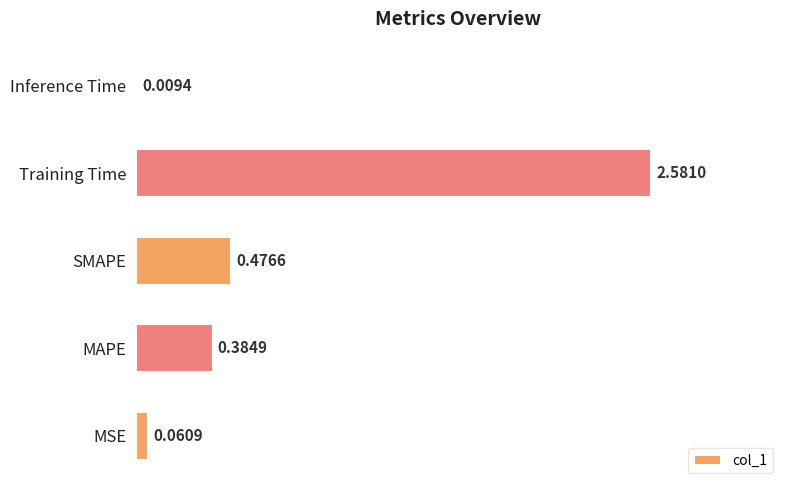

Which category has the highest value across all series?

Training Time